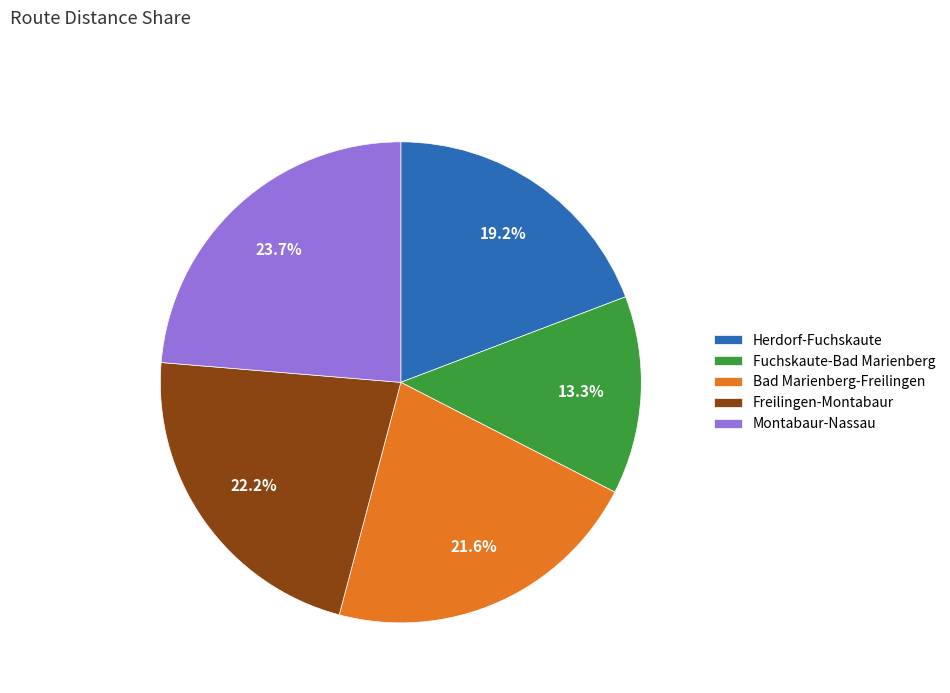

Approximately how many times larger is the value at Fuchskaute-Bad Marienberg compared to Bad Marienberg-Freilingen?

0.6